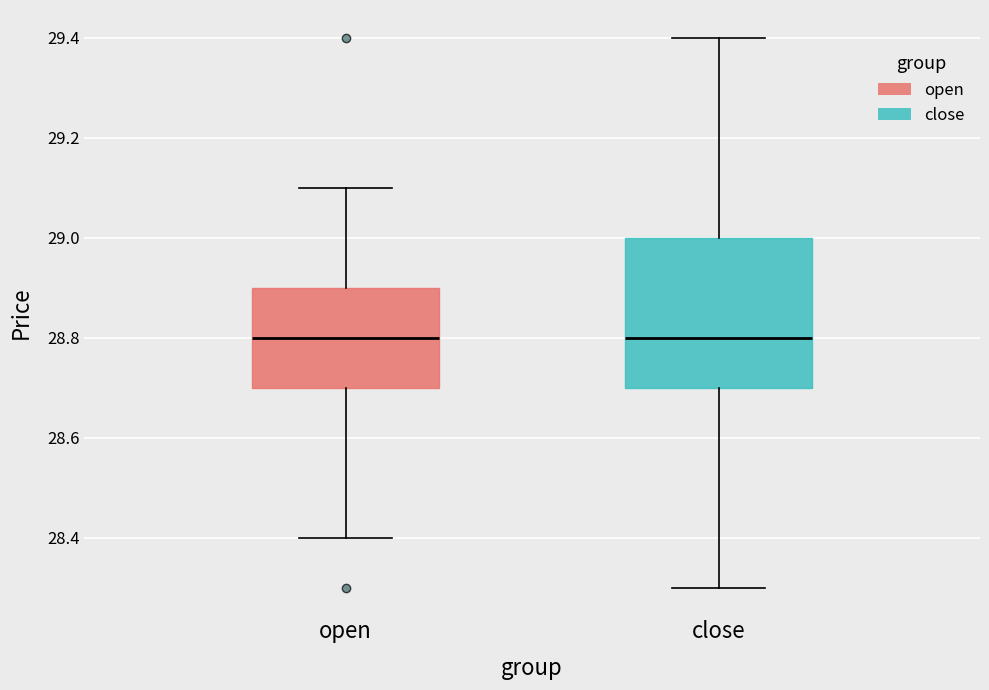

Where does the median line of the box for close sit on the y-axis? The values are not printed on the chart, so give them approximately, as read against the axis.

28.8